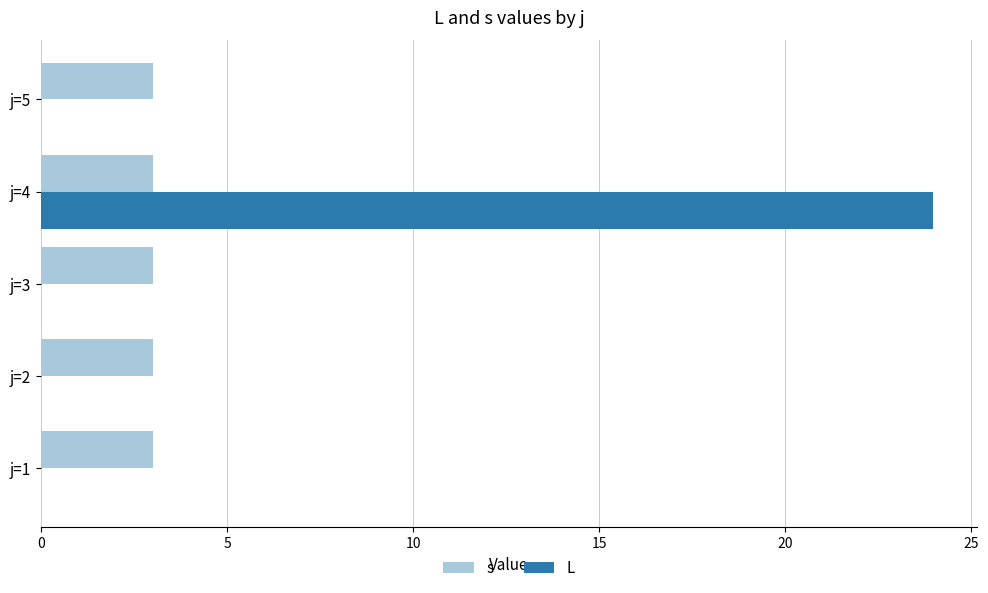

True or false: s has a value of 5.0 at j=4.

False